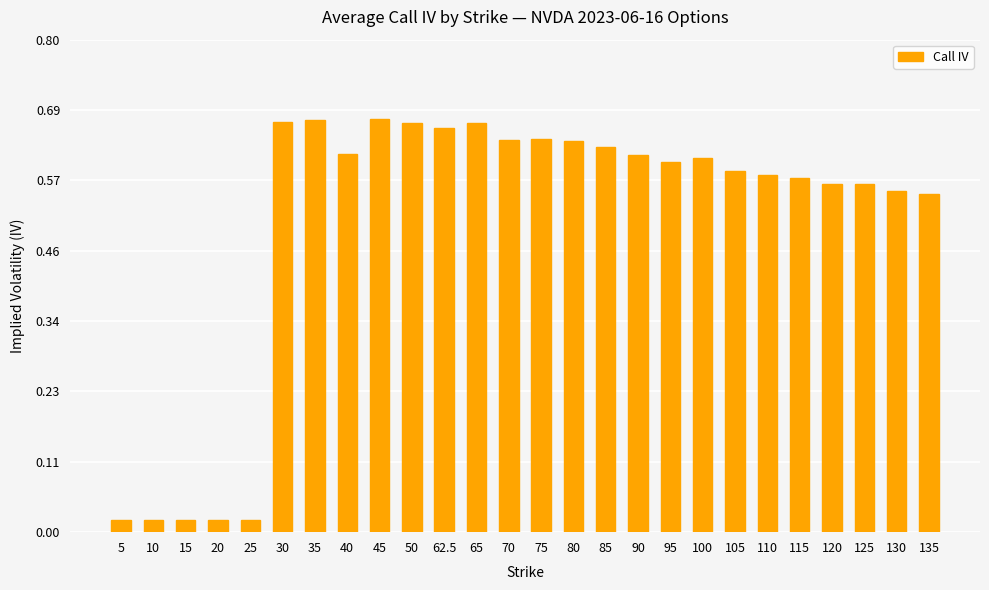

What is the sum of the values at 85 and 45?

1.3